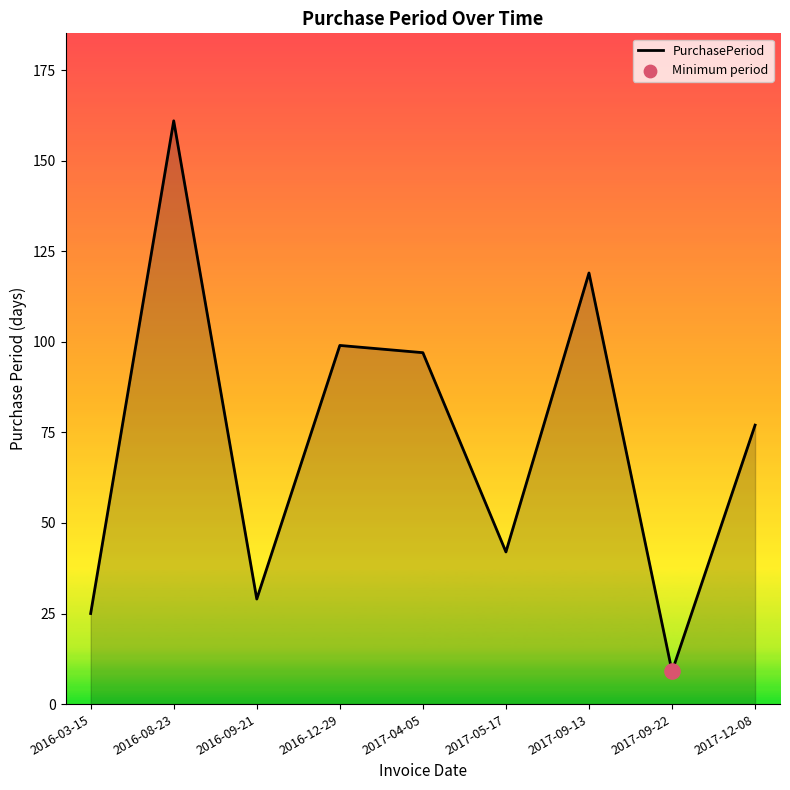

Approximately how many times larger is the value at 2016-08-23 compared to 2017-09-22?

17.9